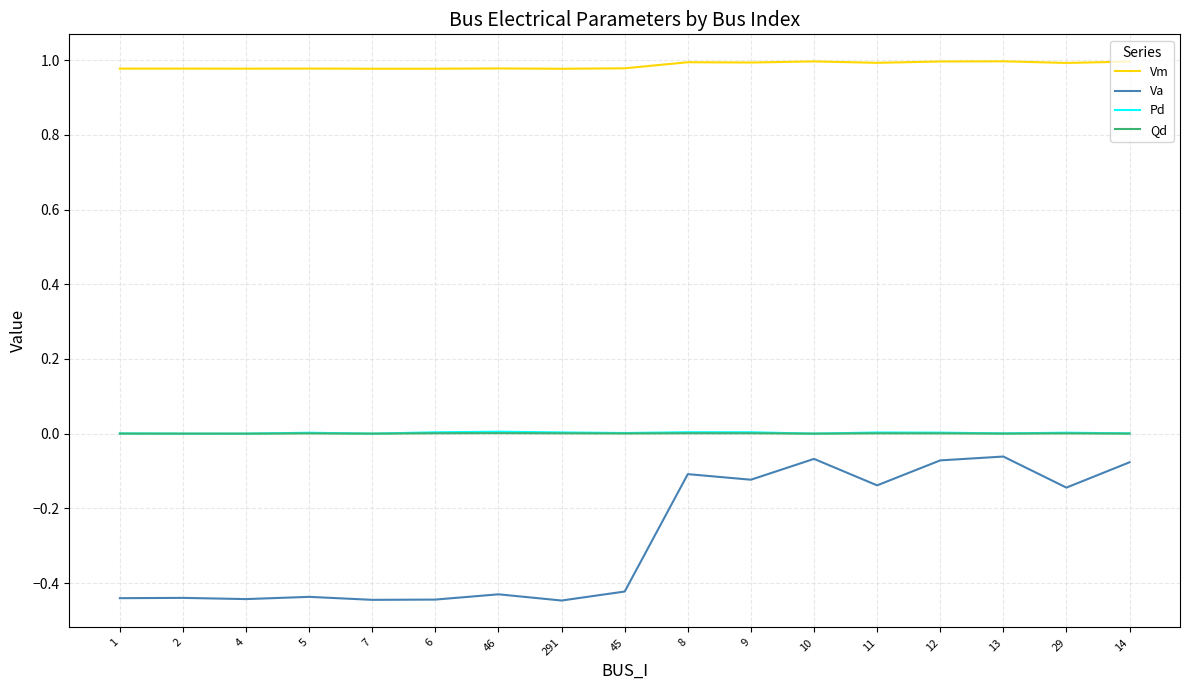

True or false: Va and Pd intersect in this chart.

False